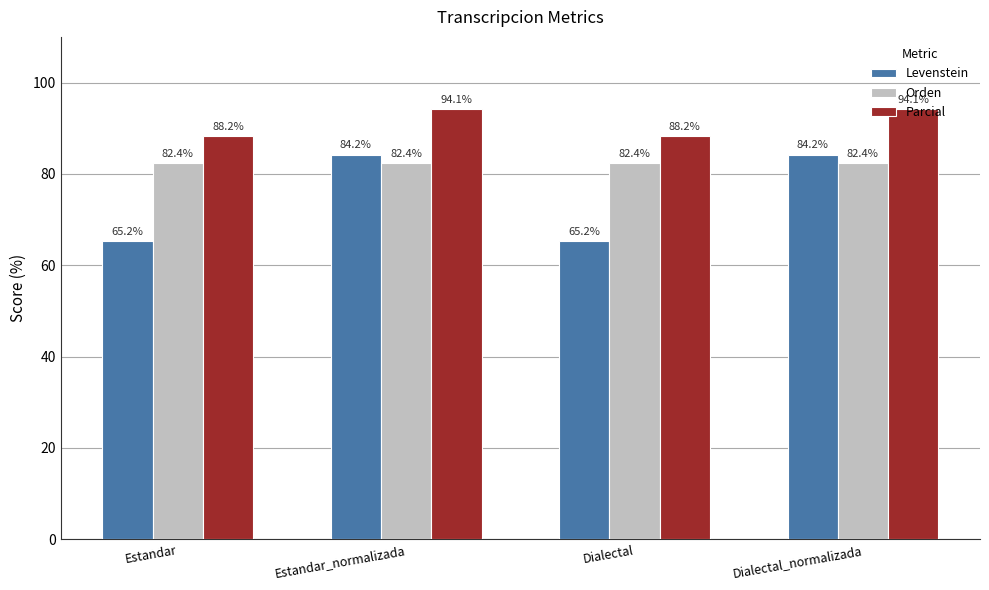

What is the highest value of the Orden series?

82.4